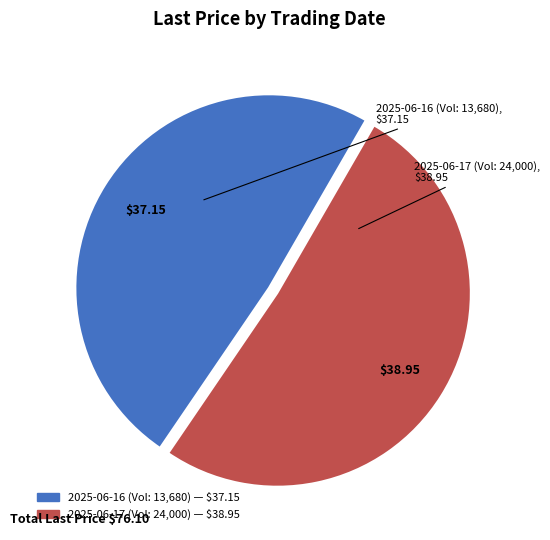

Does any single category account for the majority?

Yes